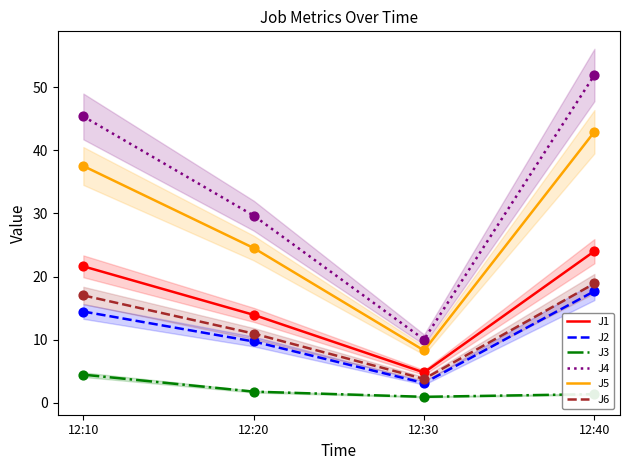

What are all the series names shown in the legend?

J1, J2, J3, J4, J5, J6